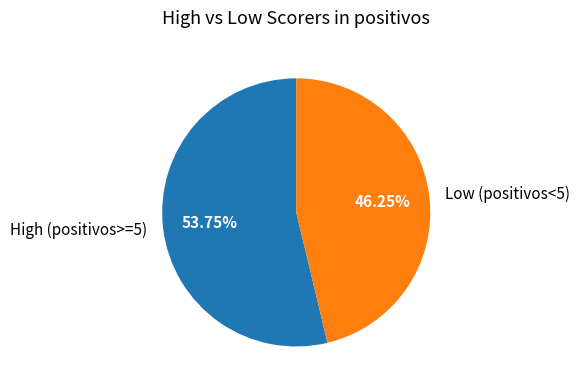

Rank the categories by value from lowest to highest.

Low (positivos<5), High (positivos>=5)